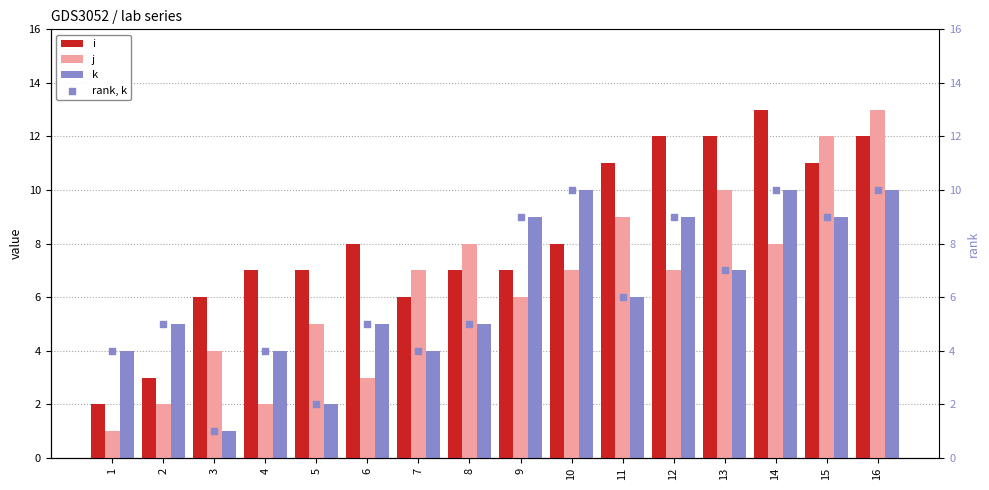

Is the value of j at 15 greater than the value of k at 15?

Yes